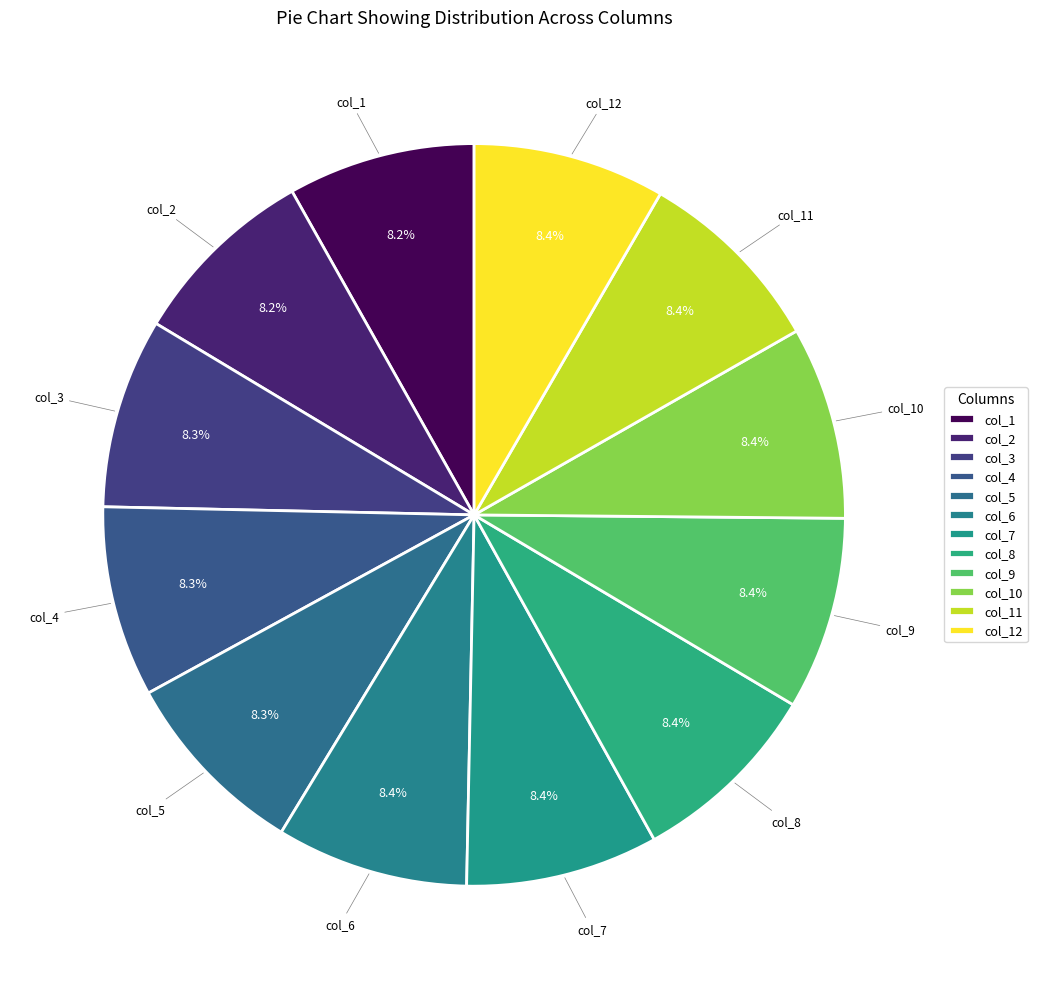

What is the change in value from col_5 to col_9?

+130.0